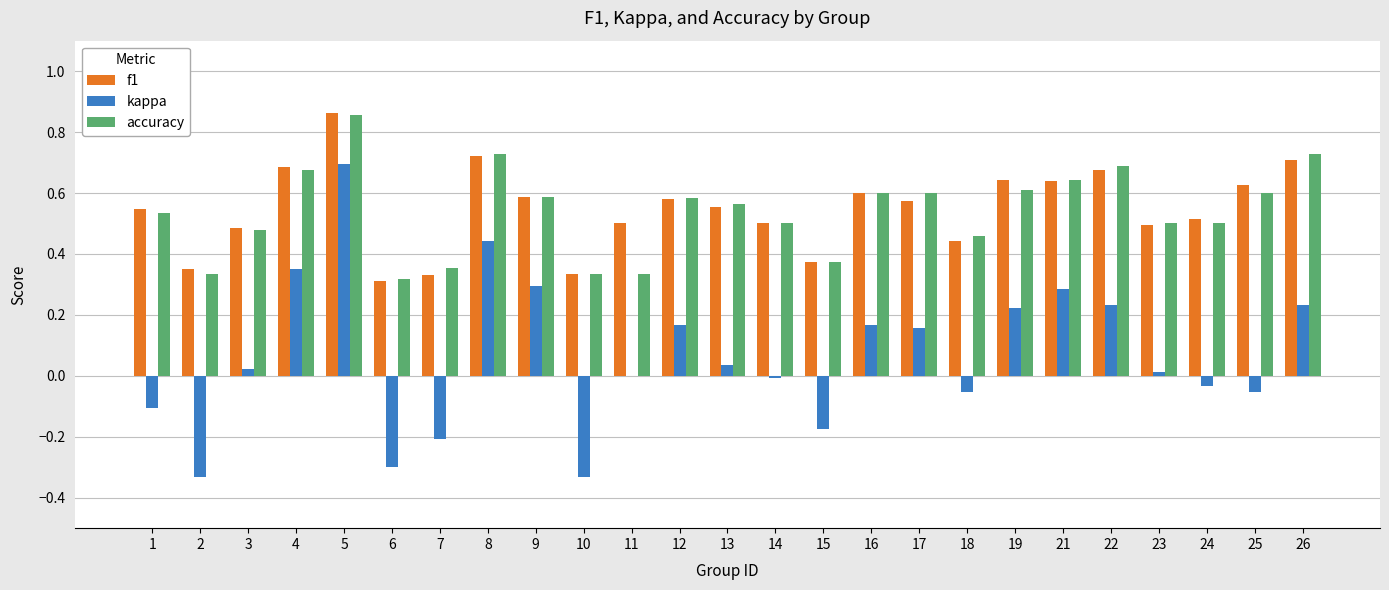

Which label corresponds to the largest value in the chart?

5